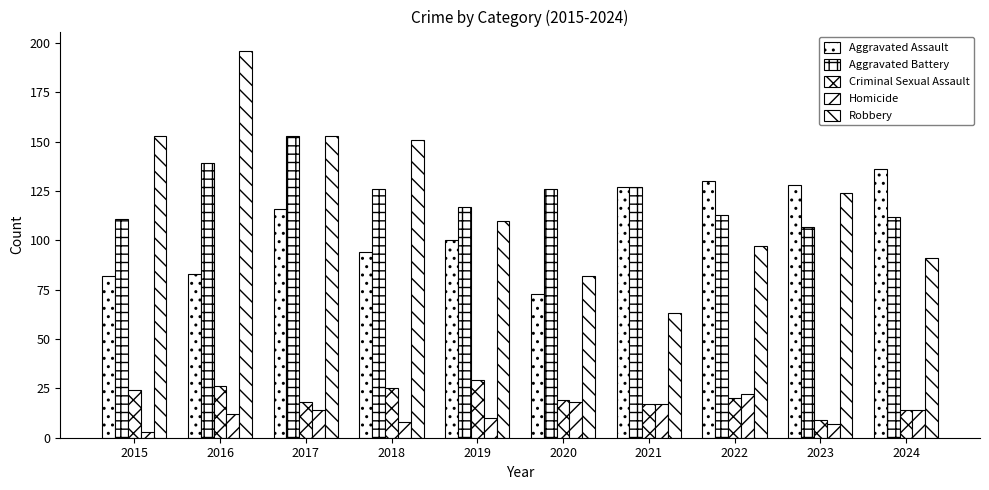

What is the sum of all Robbery values?

1220